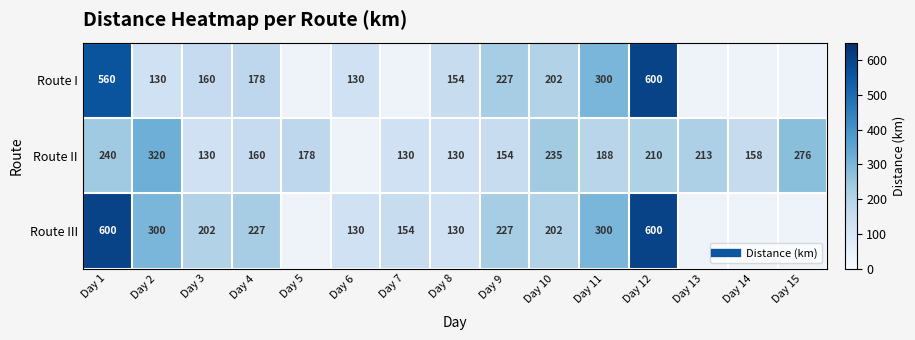

At which label is Route III closest to 365?

Day 2